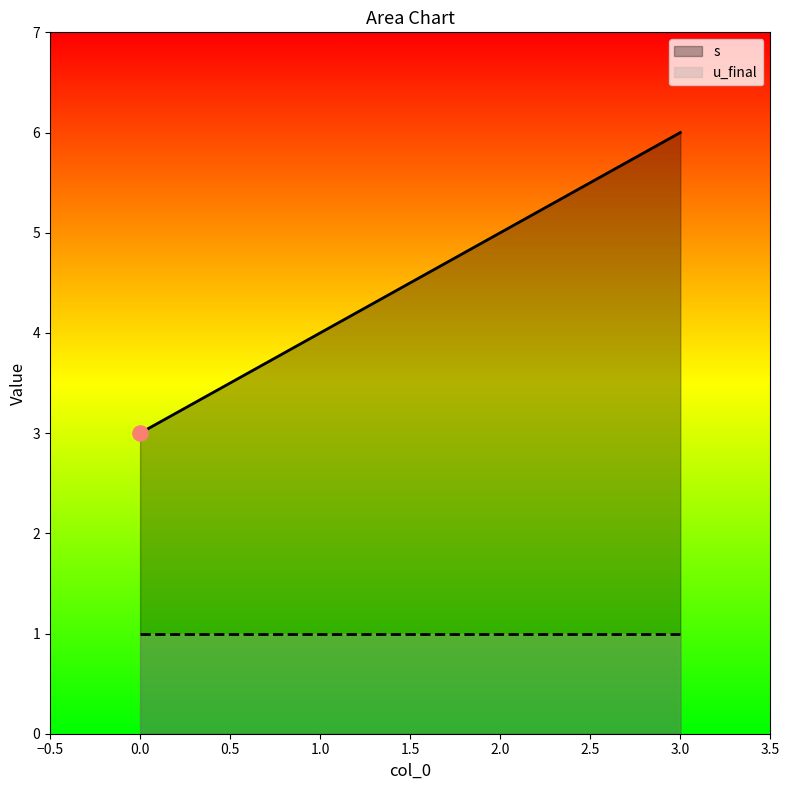

What are all the series names shown in the legend?

s, u_final